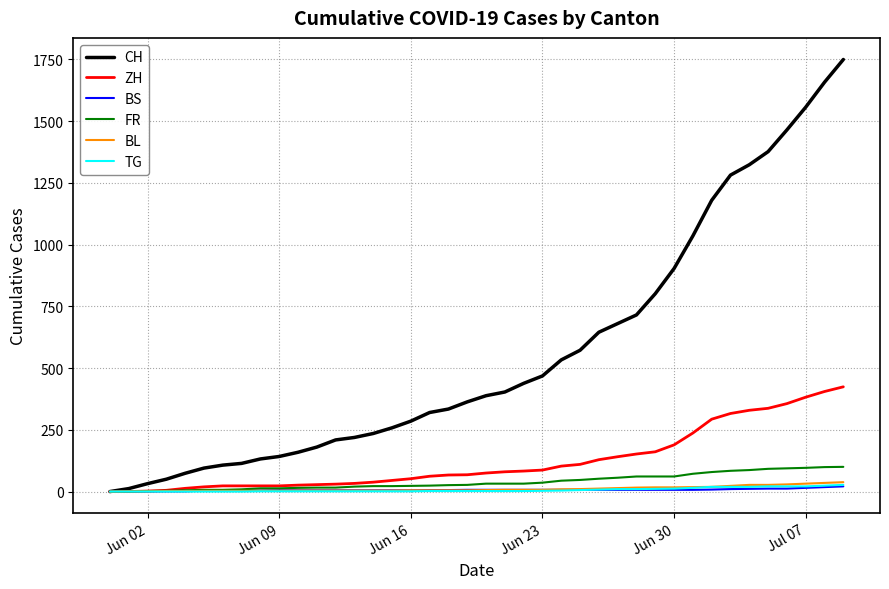

Which series has the largest total across all categories?

CH